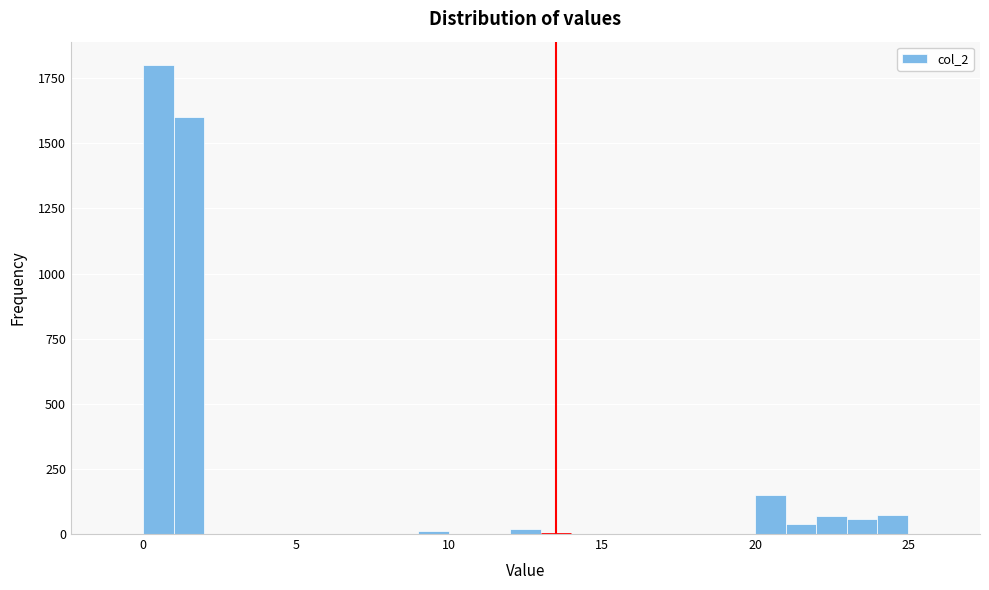

Read against the x-axis, roughly where is the centre of the tallest bar?

0.5